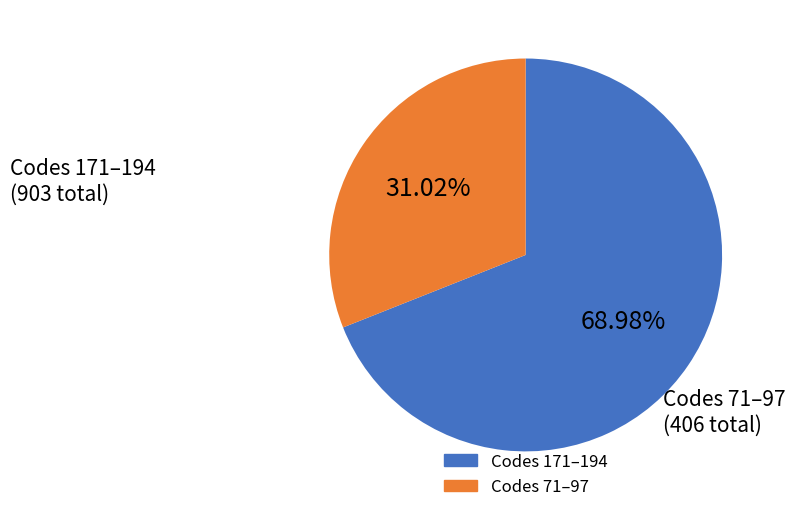

Is there any slice that represents more than half of the pie?

Yes